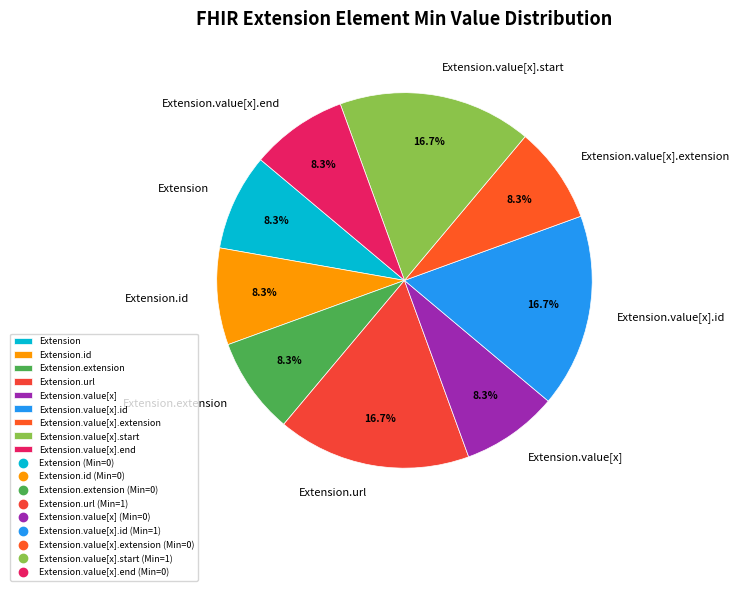

To the nearest percent, what percentage of the pie is Extension.value[x]?

8%